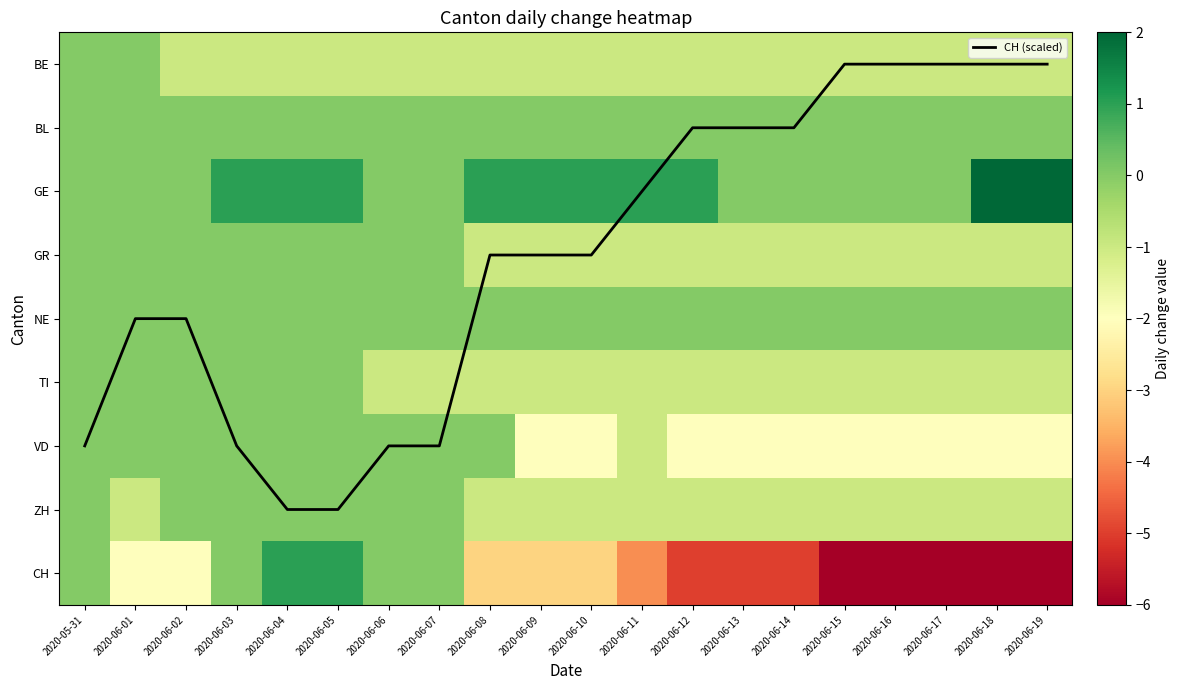

What is the difference between the second highest and second lowest values in the GE series?

2